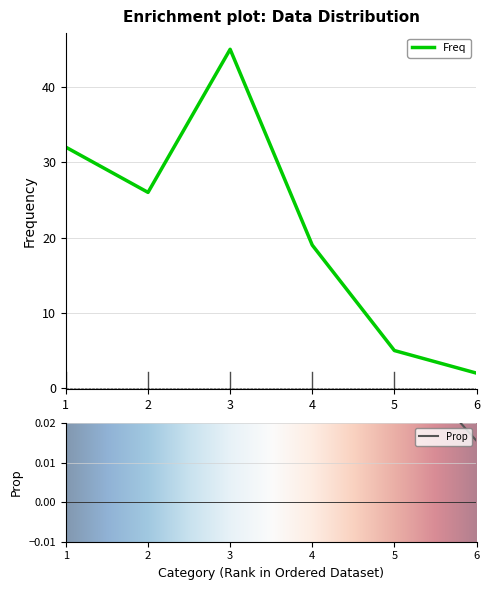

What is the total value across all series at 3?

45.3